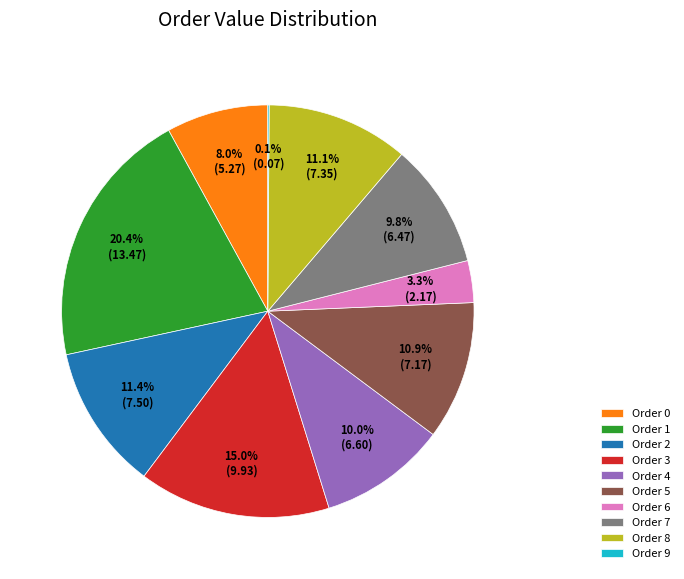

Is there a majority slice in this chart?

No